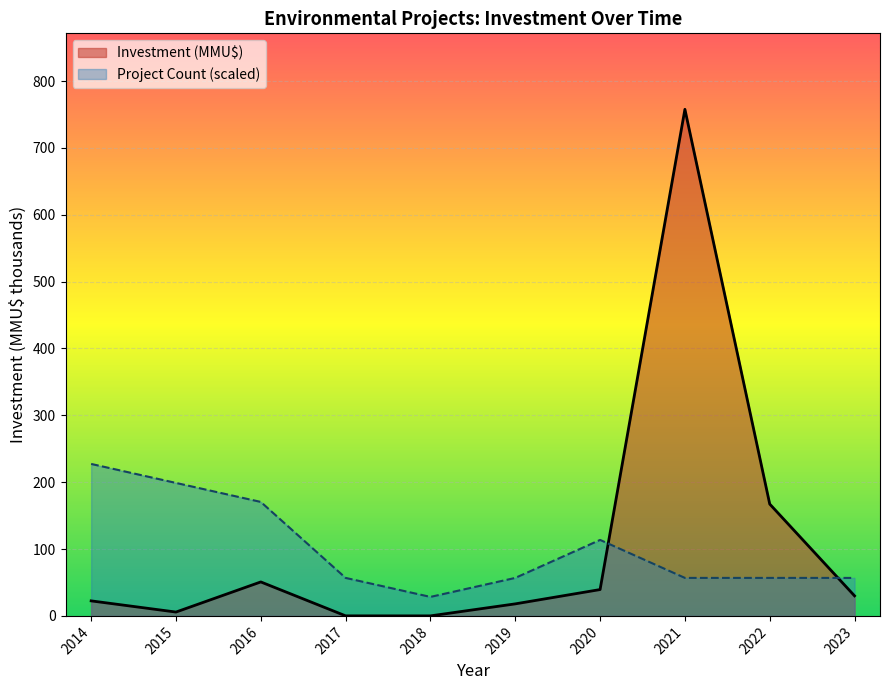

What is the value of the Investment (MMU$) point at the 2nd from the left?

5.8